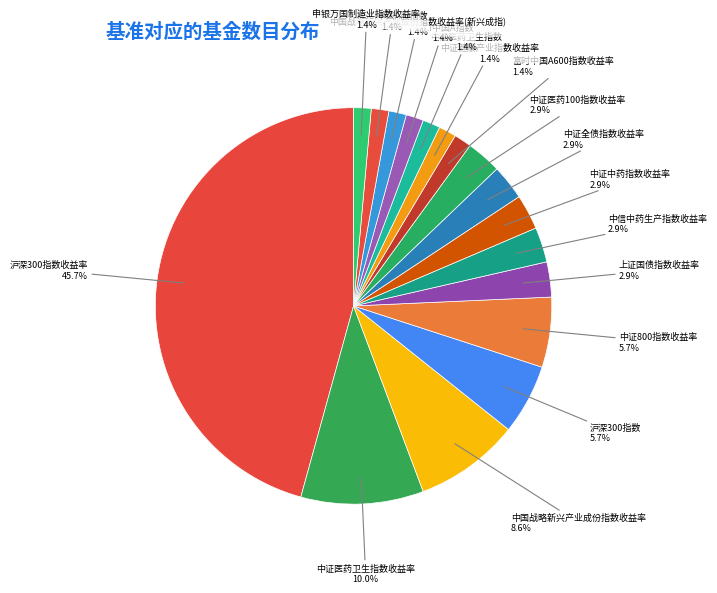

What portion of the pie excludes 中国战略新兴产业成份指数收益率(新兴成指)?

98.6%